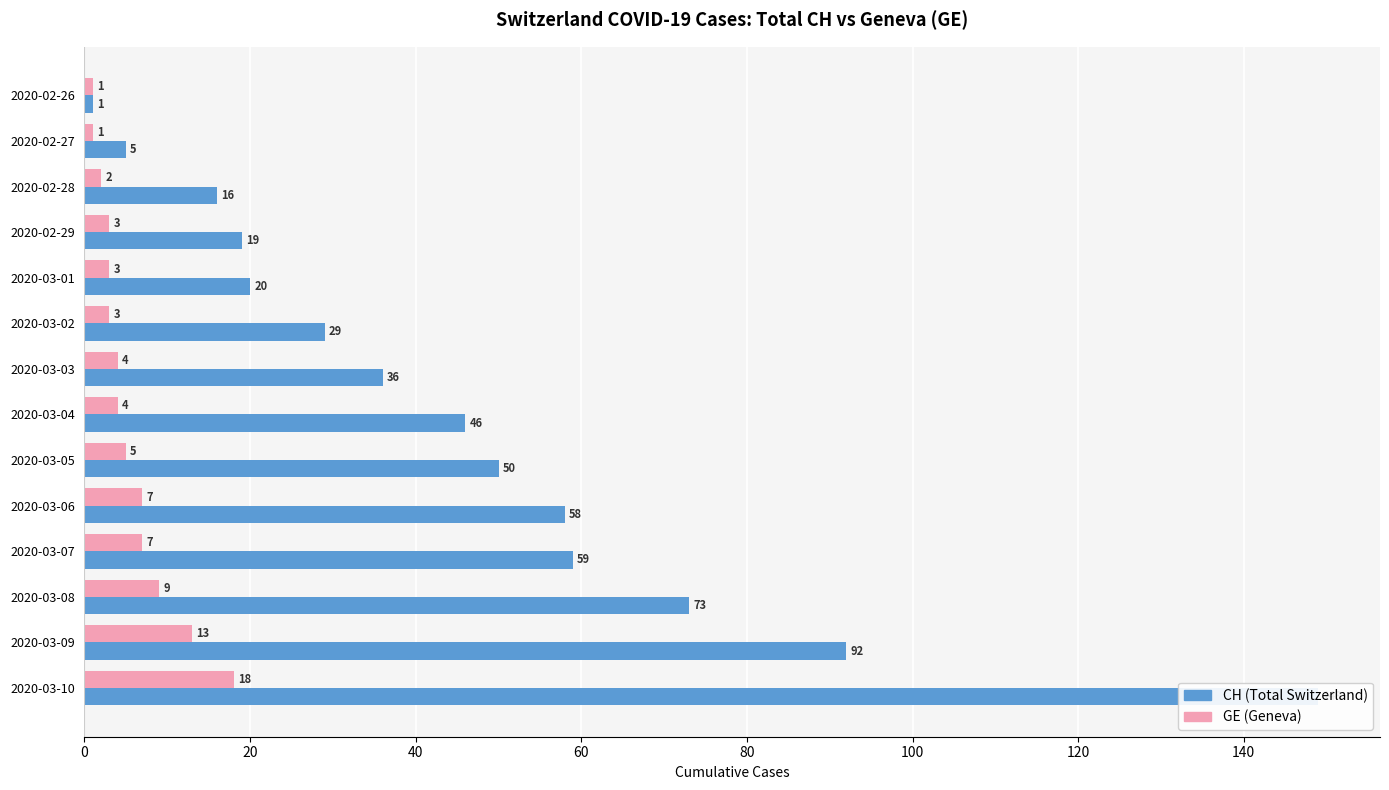

Count the number of categories in the chart.

14